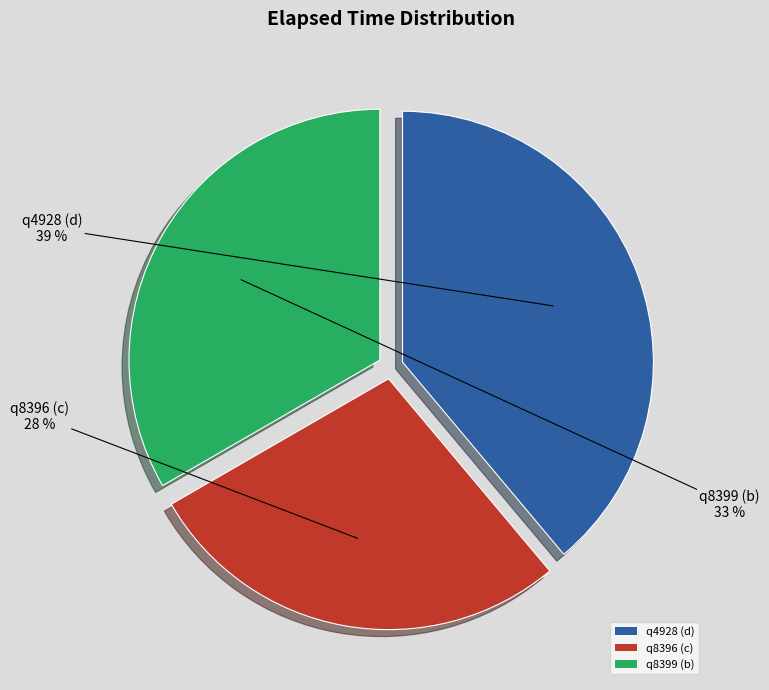

Is it true that q8396 (c) is 18% of the pie?

False